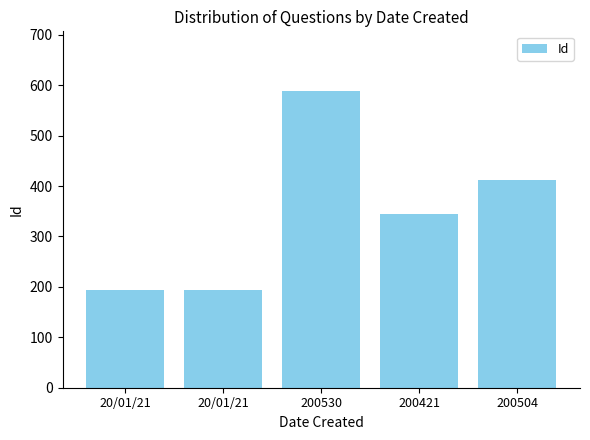

Approximately how many times larger is the value at 200504 compared to 200421?

1.2